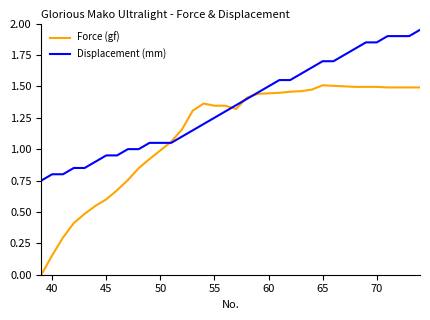

List the series in order of their peak value, lowest first.

Force (gf), Displacement (mm)